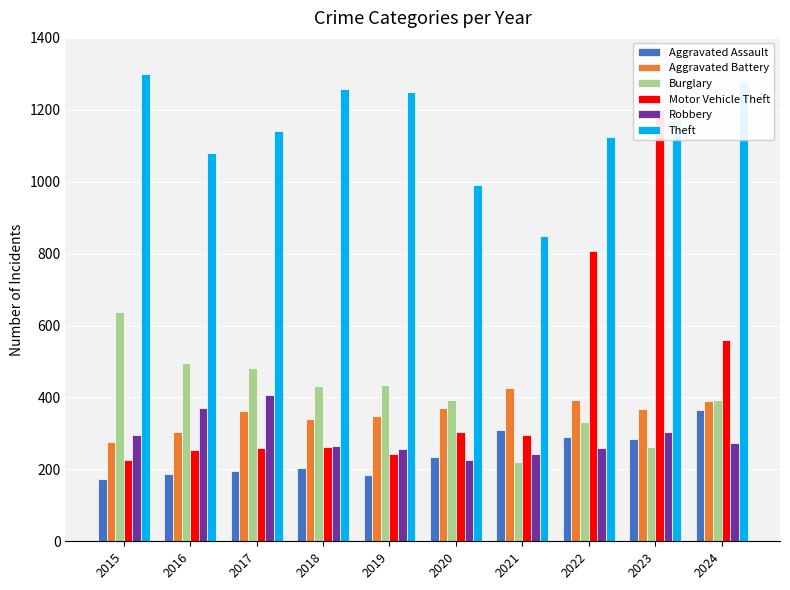

What is the sum of the Aggravated Assault values at 2024 and 2020?

600